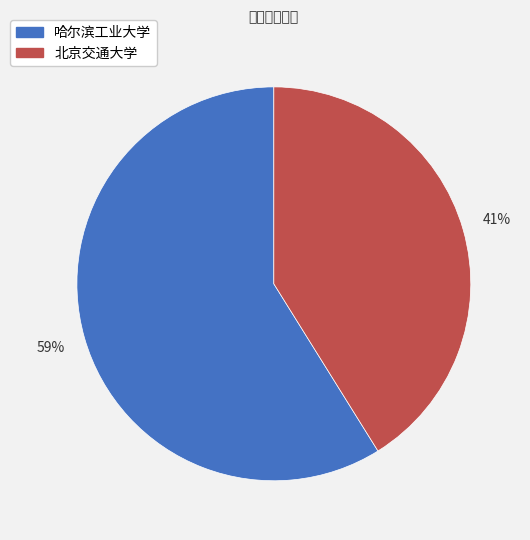

Which category accounts for the majority?

哈尔滨工业大学